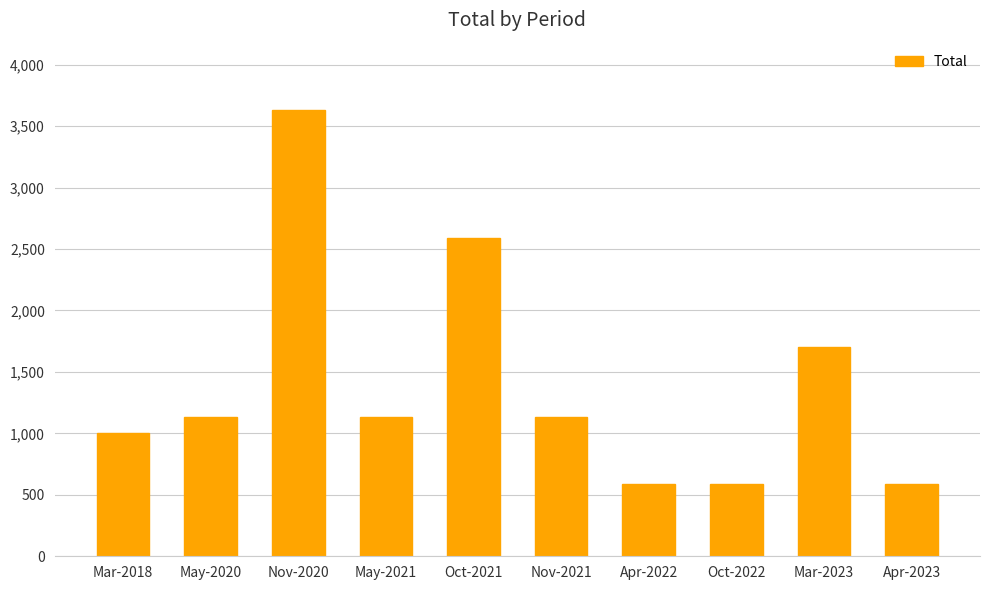

Read the value at Nov-2021.

1134.3